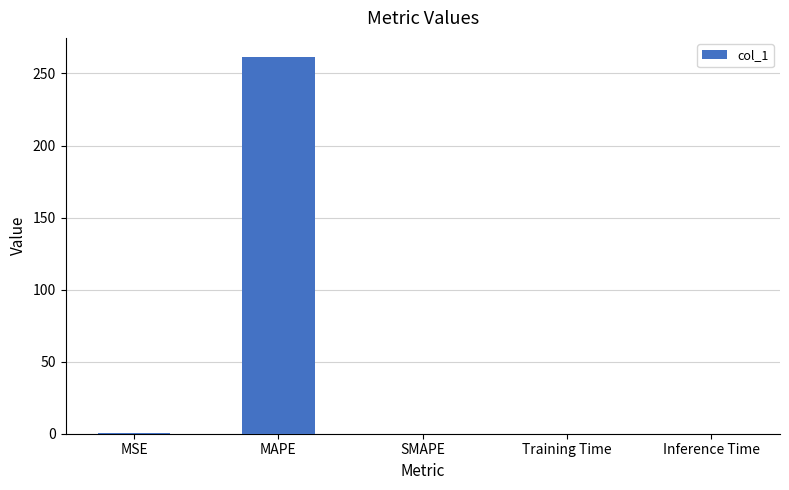

What value does the data have at MAPE?

261.6